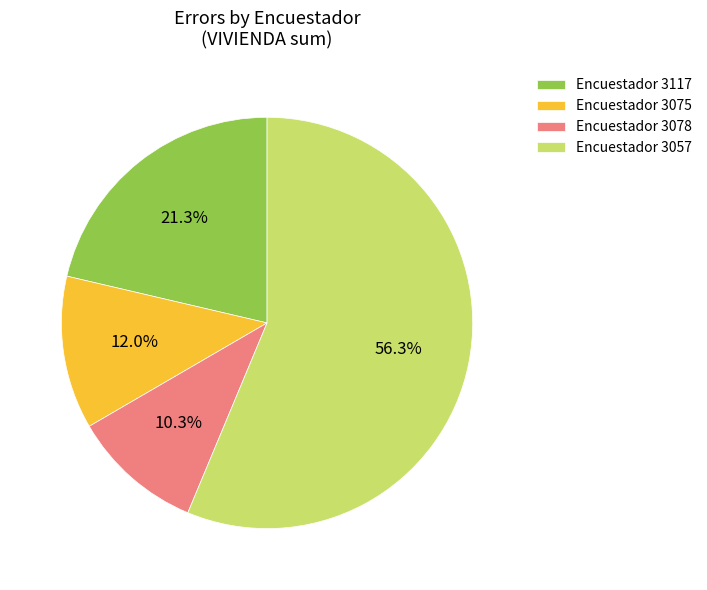

Which category has the smallest portion of the pie?

Encuestador 3078